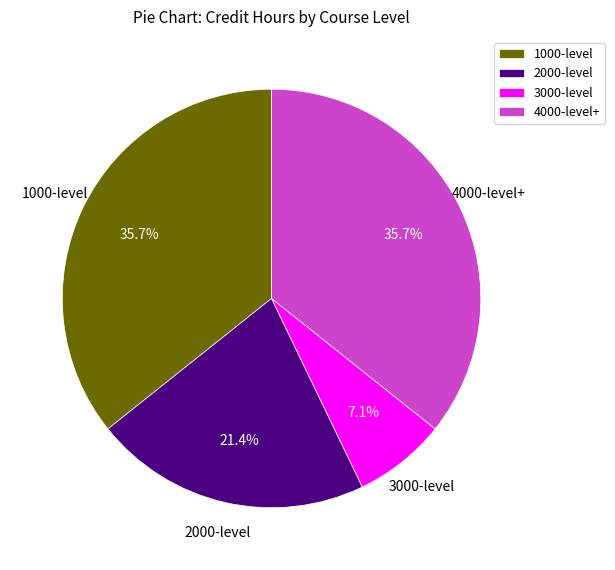

Which has a higher value, 2000-level or 4000-level+?

4000-level+